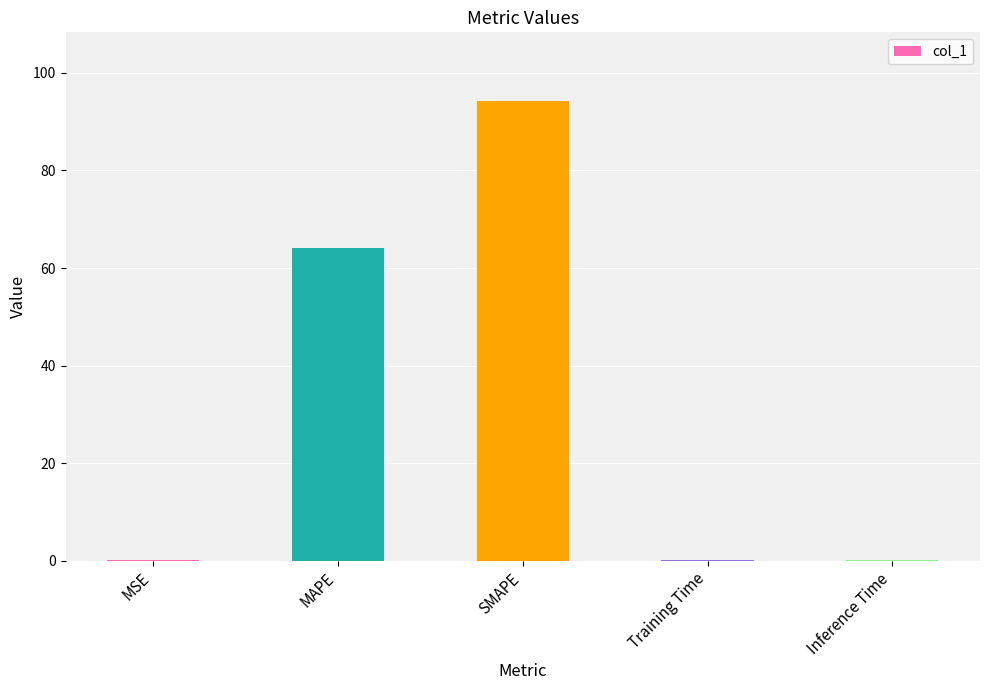

What is the ratio of the value at SMAPE to the value at MAPE?

1.5